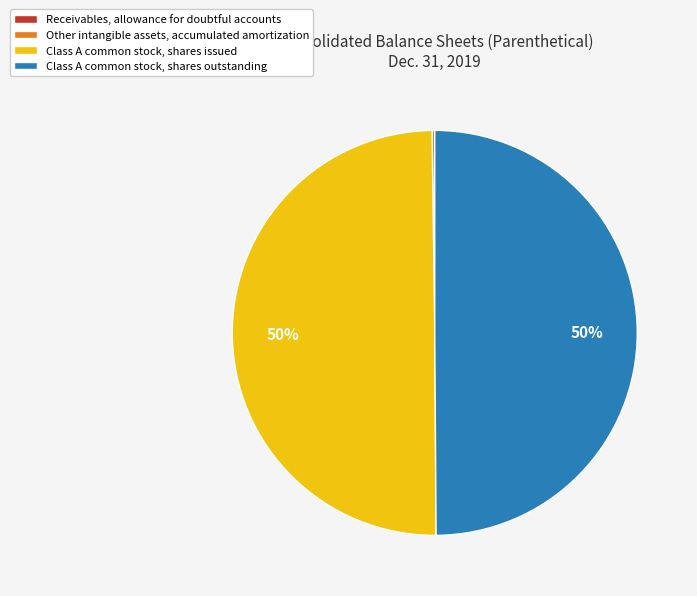

To the nearest percent, what is the combined percentage of Class A common stock, shares outstanding and Class A common stock, shares issued?

100%